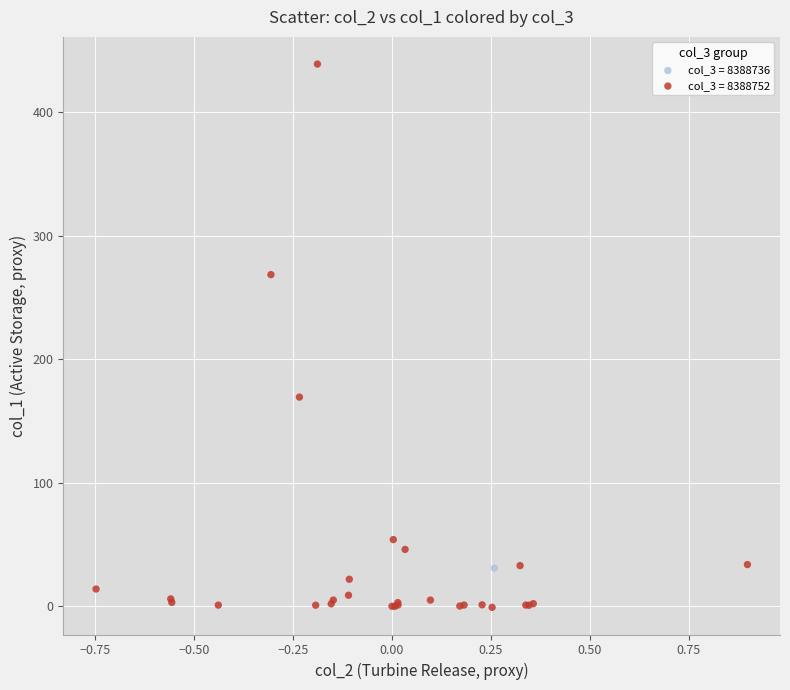

What are all the series names shown in the legend?

col_3 = 8388736, col_3 = 8388752